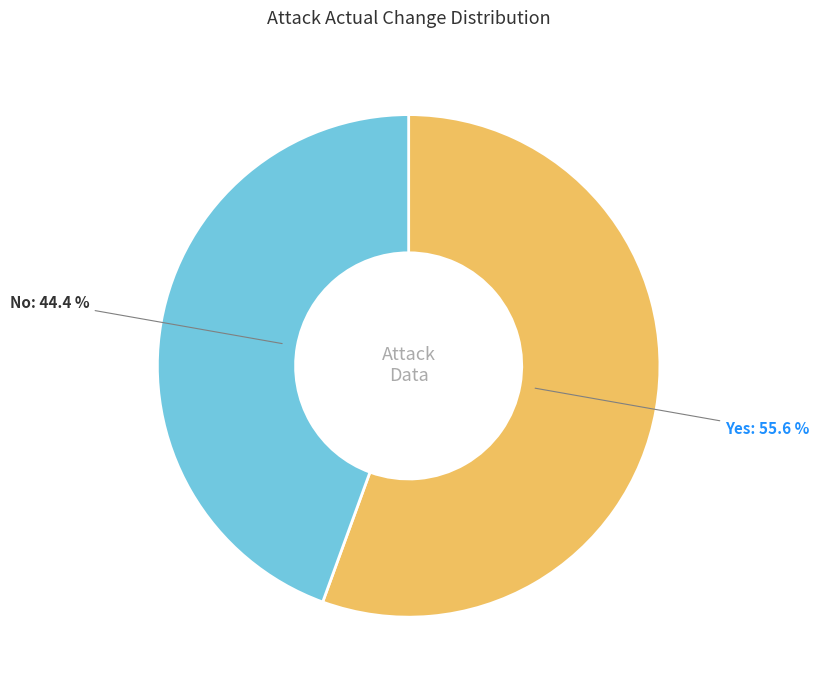

True or false: Yes accounts for 56% of the total.

True